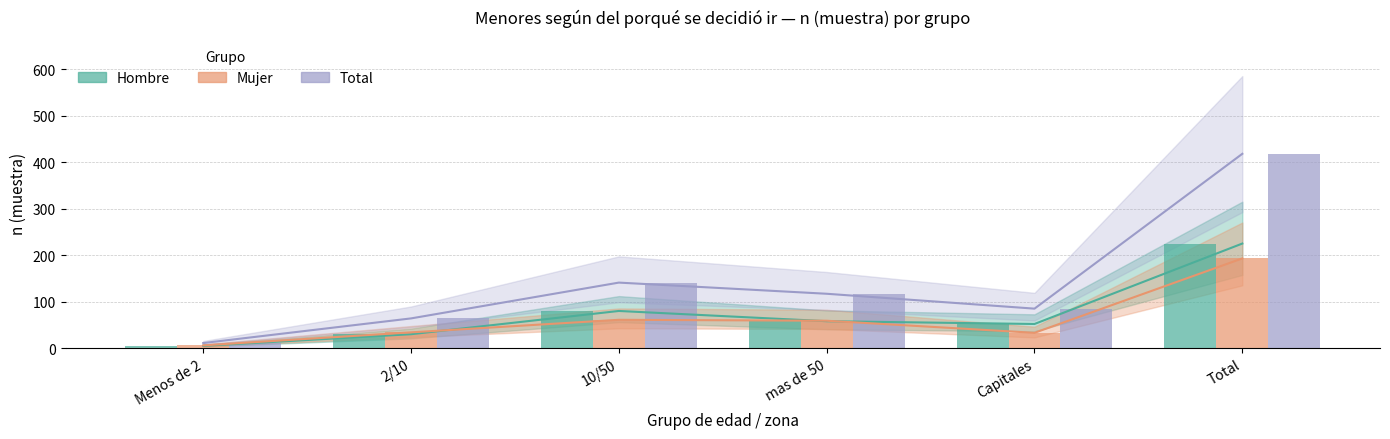

How many groups of bars are there?

6